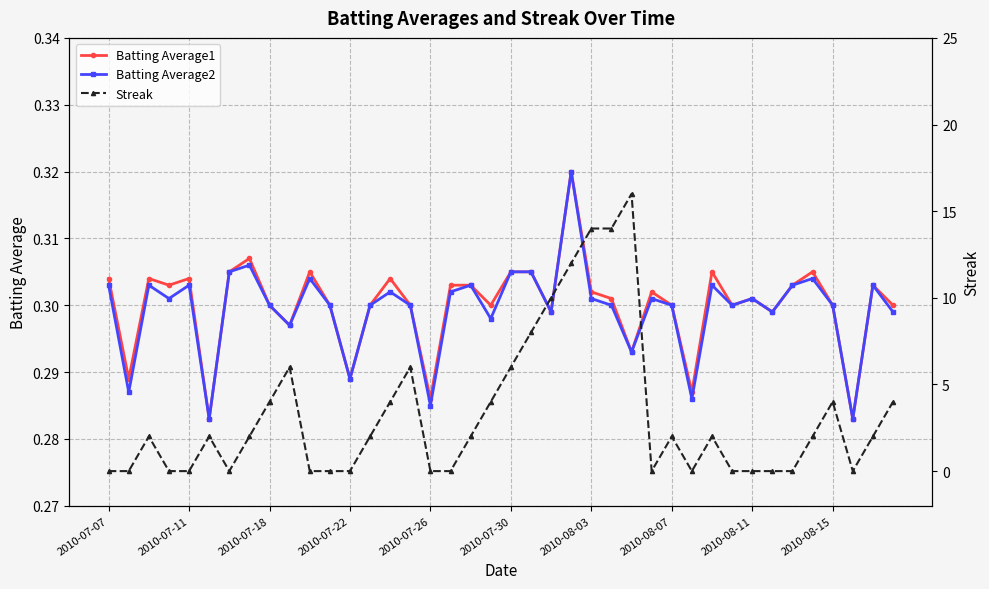

Where is Streak nearest to the value 8?

21